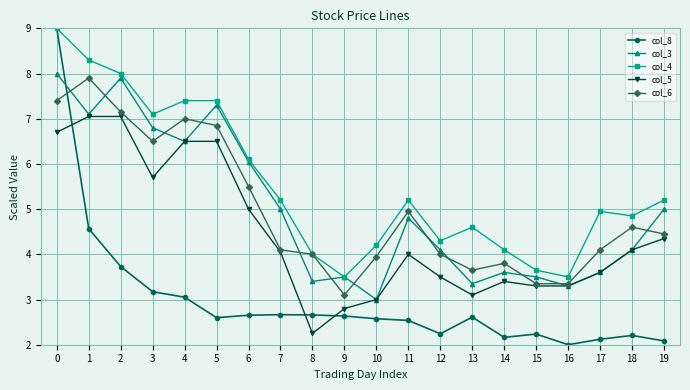

What is the total value across all series at 12?

18.1